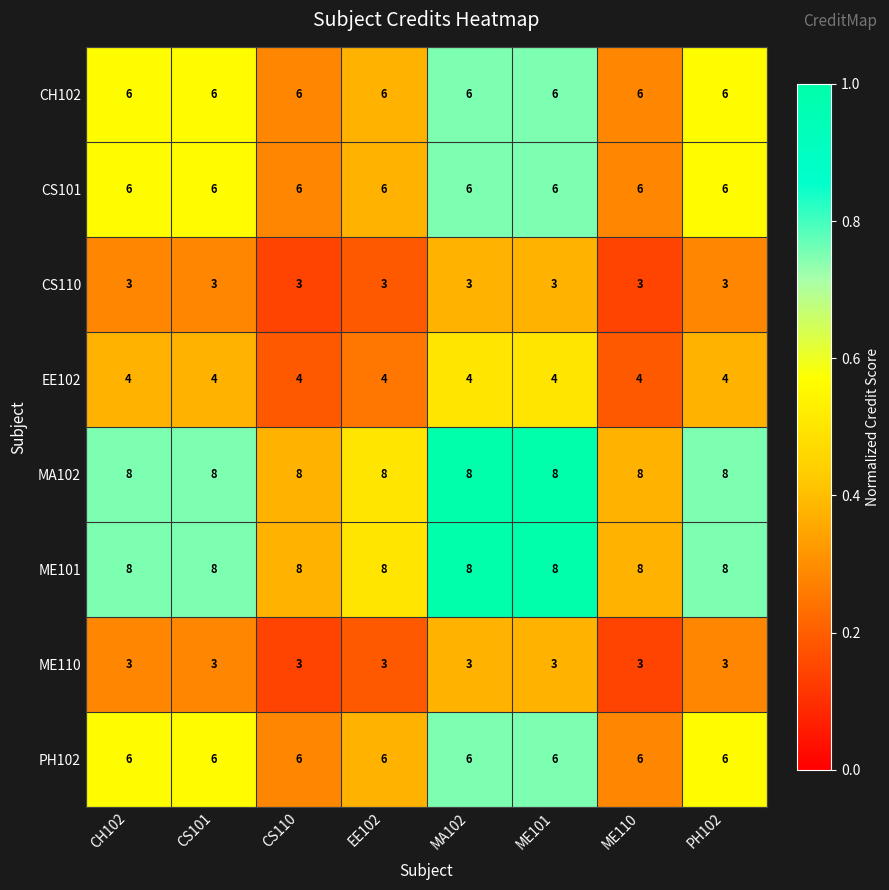

Is it true that EE102 equals 1 at MA102?

False